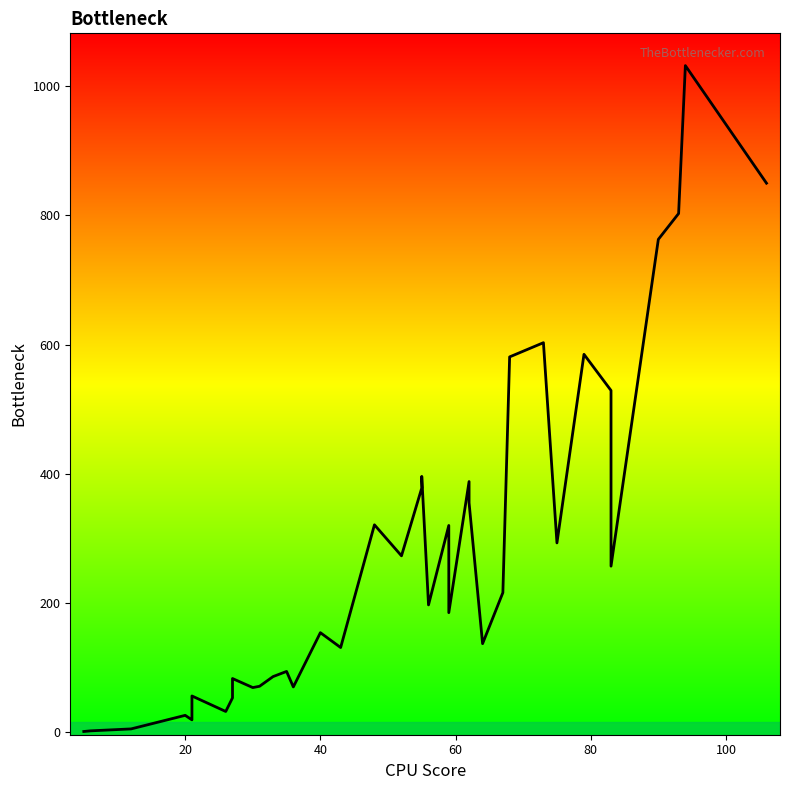

What is the greatest value displayed?

1032